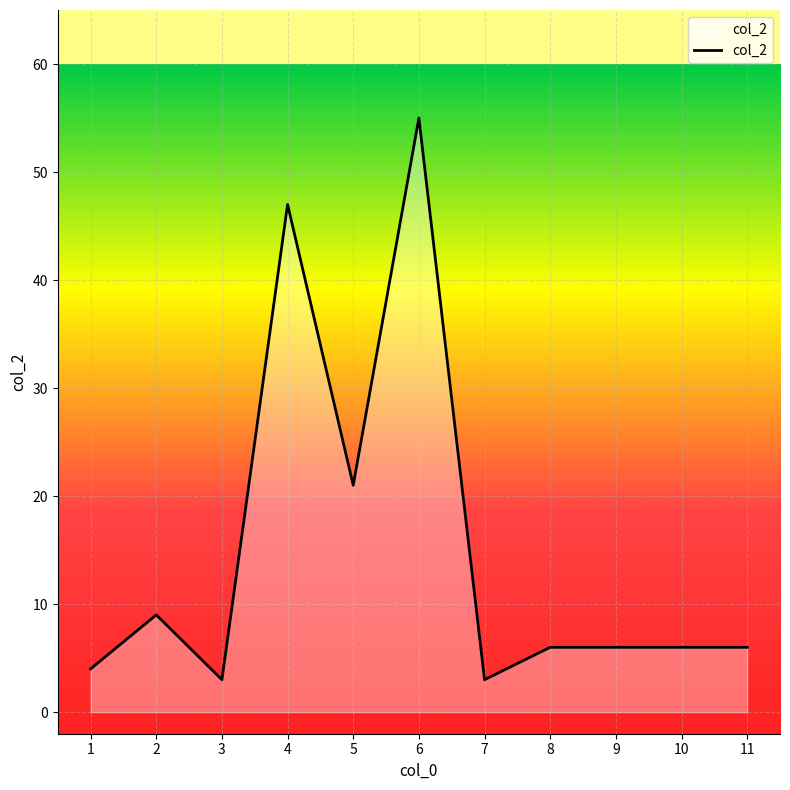

What is the change in value from 7 to 11?

+3